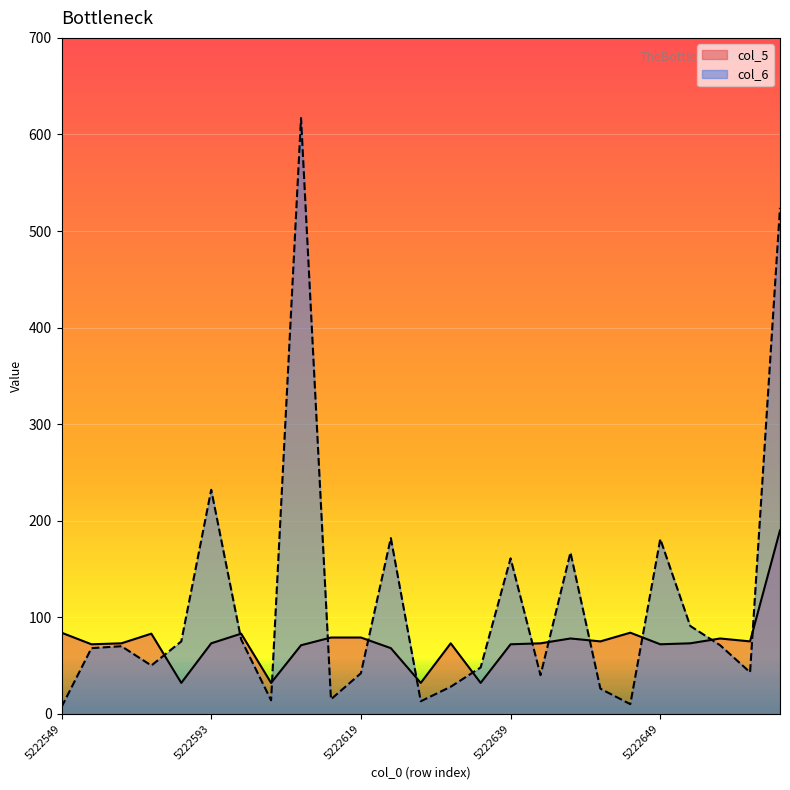

What is the smallest value displayed?

7